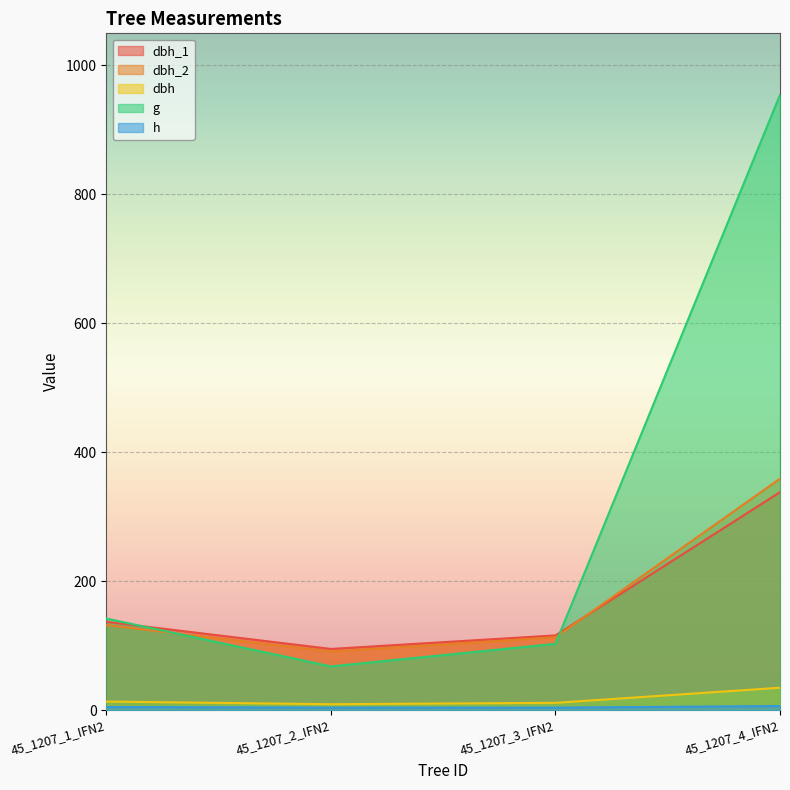

What are all the series names shown in the legend?

dbh_1, dbh_2, dbh, g, h